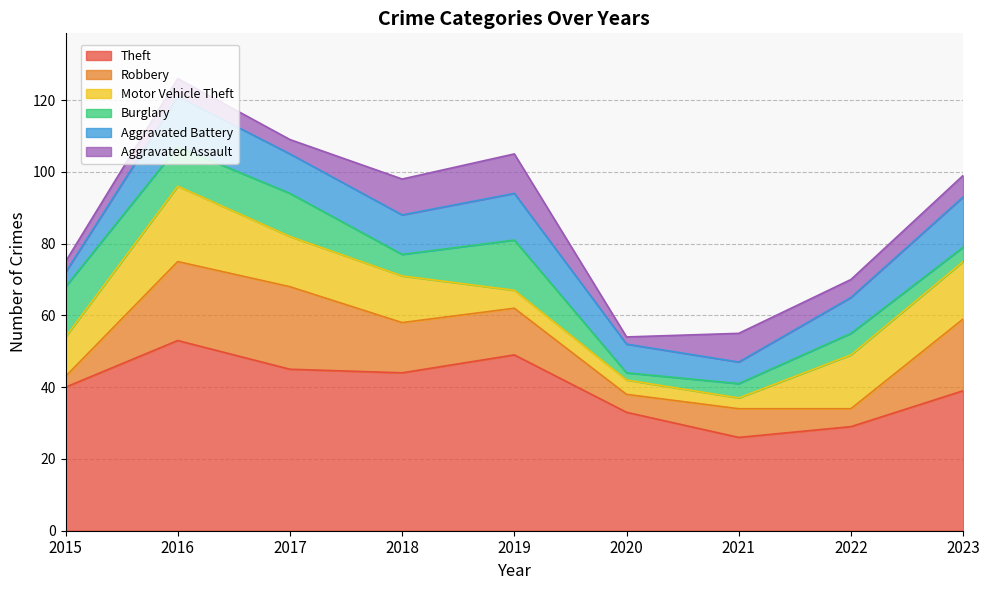

Is the value of Theft at 2019 greater than the value of Motor Vehicle Theft at 2015?

Yes